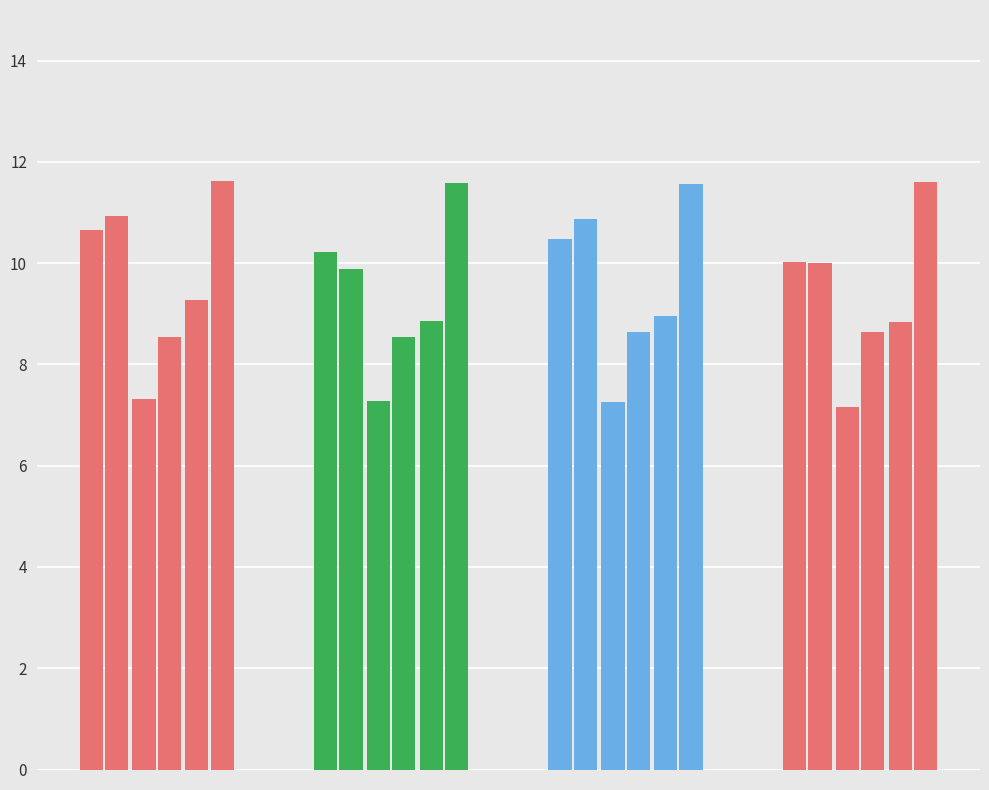

What is the sum of all col_7 values?

122.4